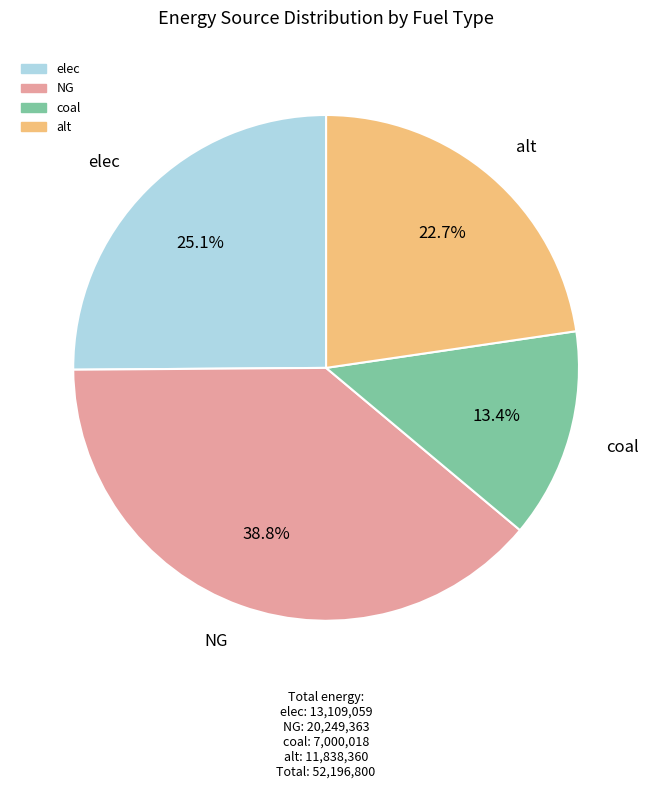

Which category has the biggest portion of the pie?

NG